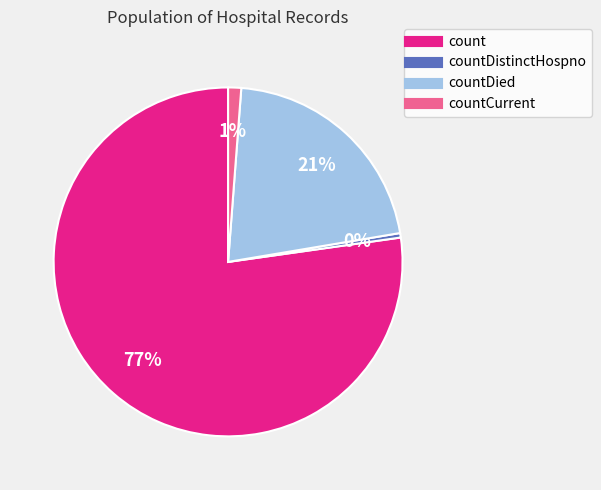

Does any single category account for the majority?

Yes